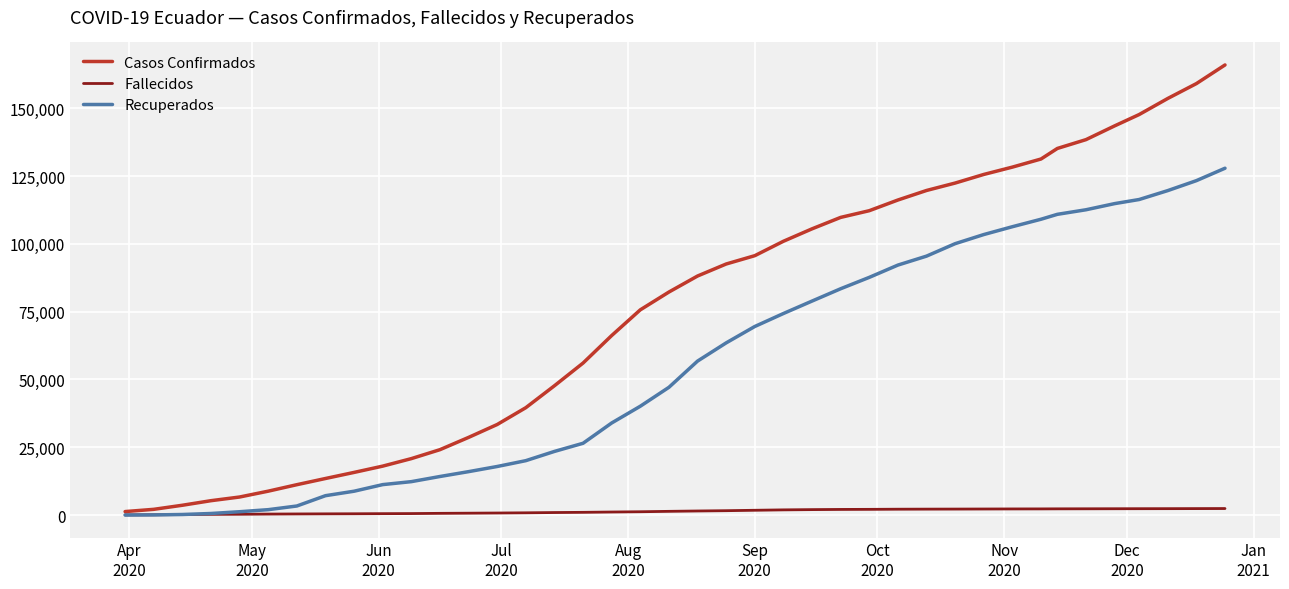

Which series has the largest total across all categories?

Casos Confirmados